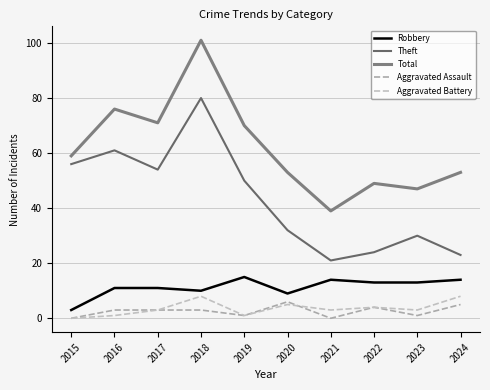

The Theft series shows 27 at 2016. True or false?

False